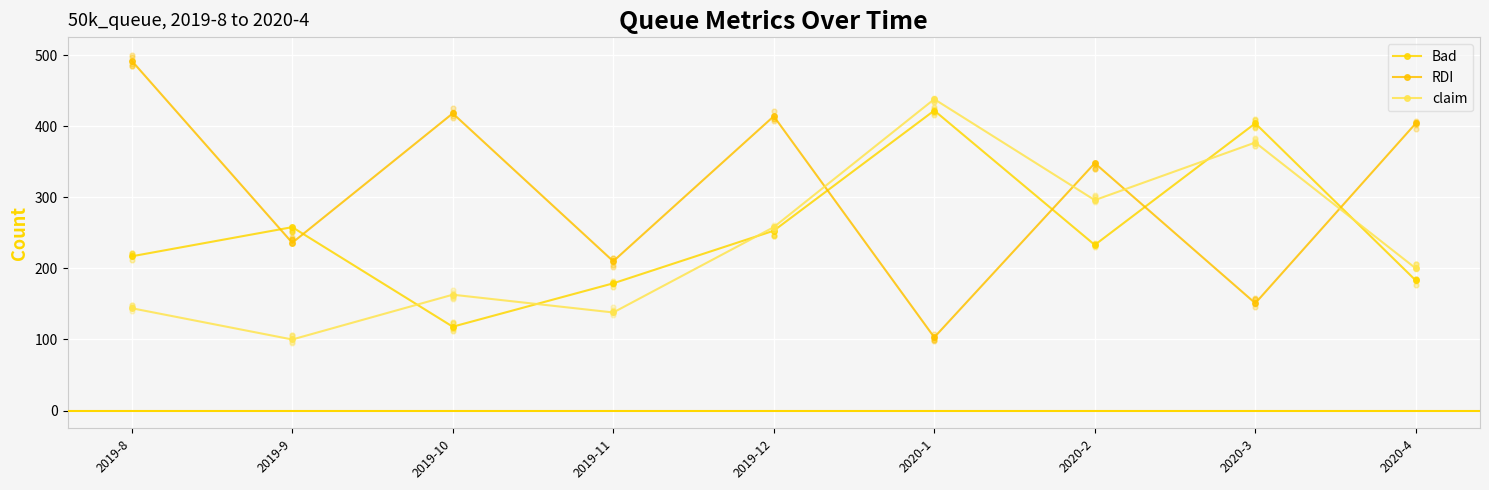

Which series contains the highest Y value?

RDI